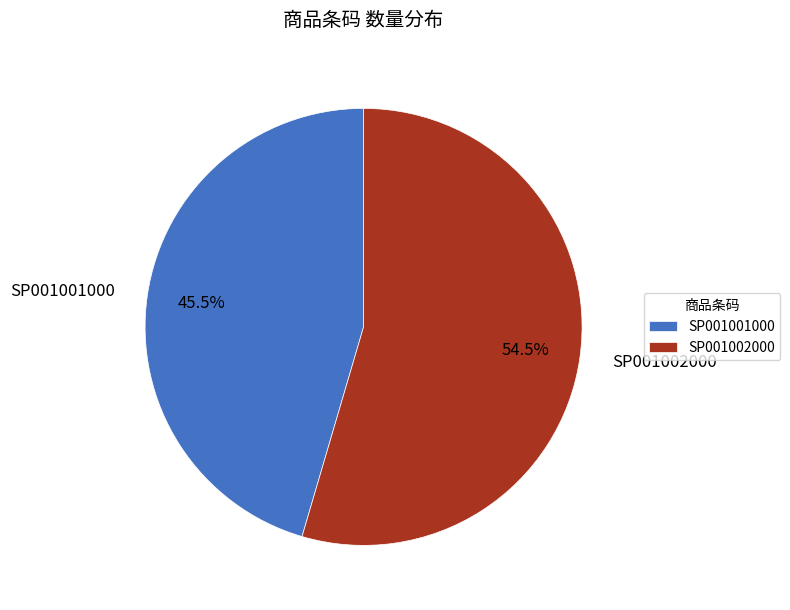

Is SP001001000 the majority of the pie?

No